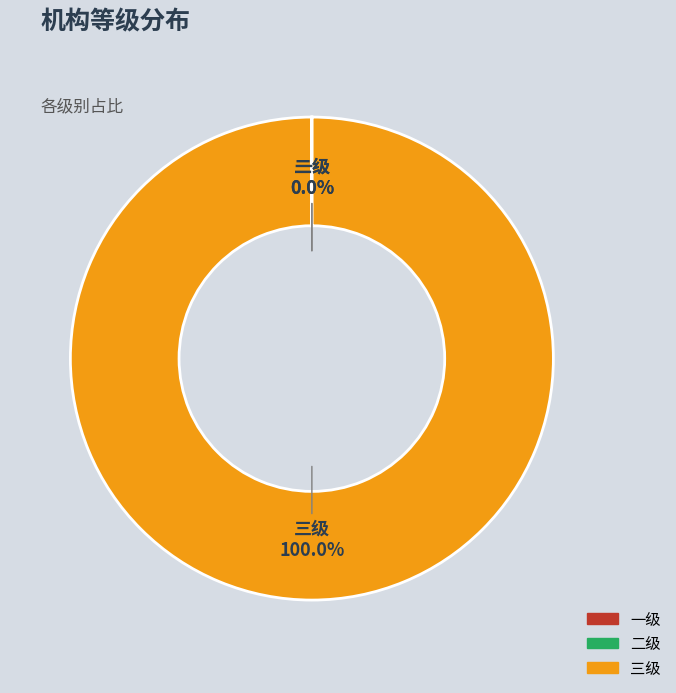

Is there a majority slice in this chart?

Yes